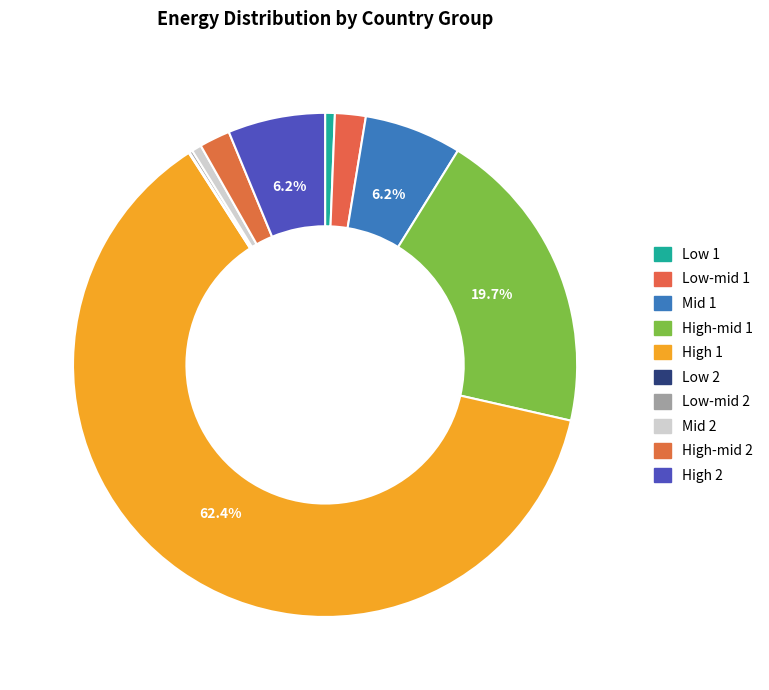

Count the number of slices in the pie.

10